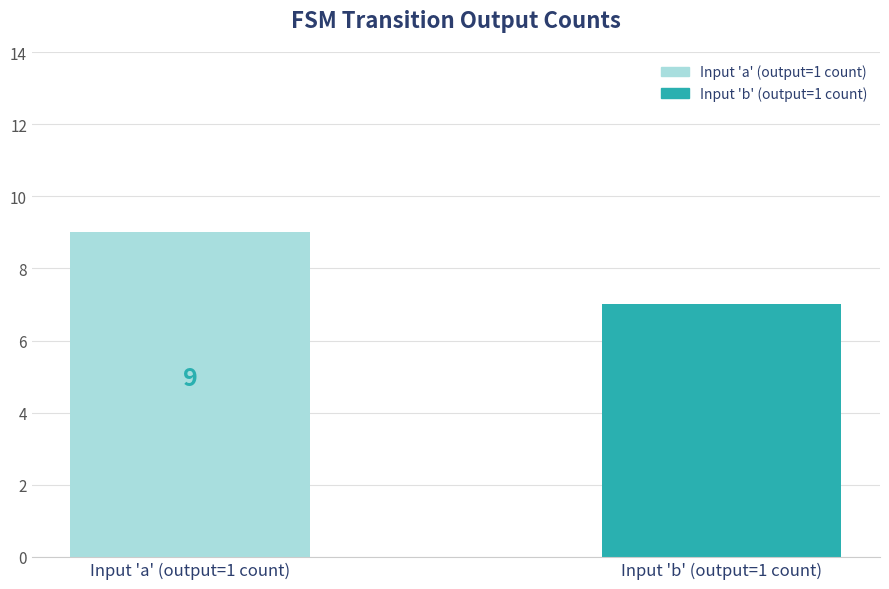

What is the ratio of the value at Input 'a' (output=1 count) to the value at Input 'b' (output=1 count)?

1.3